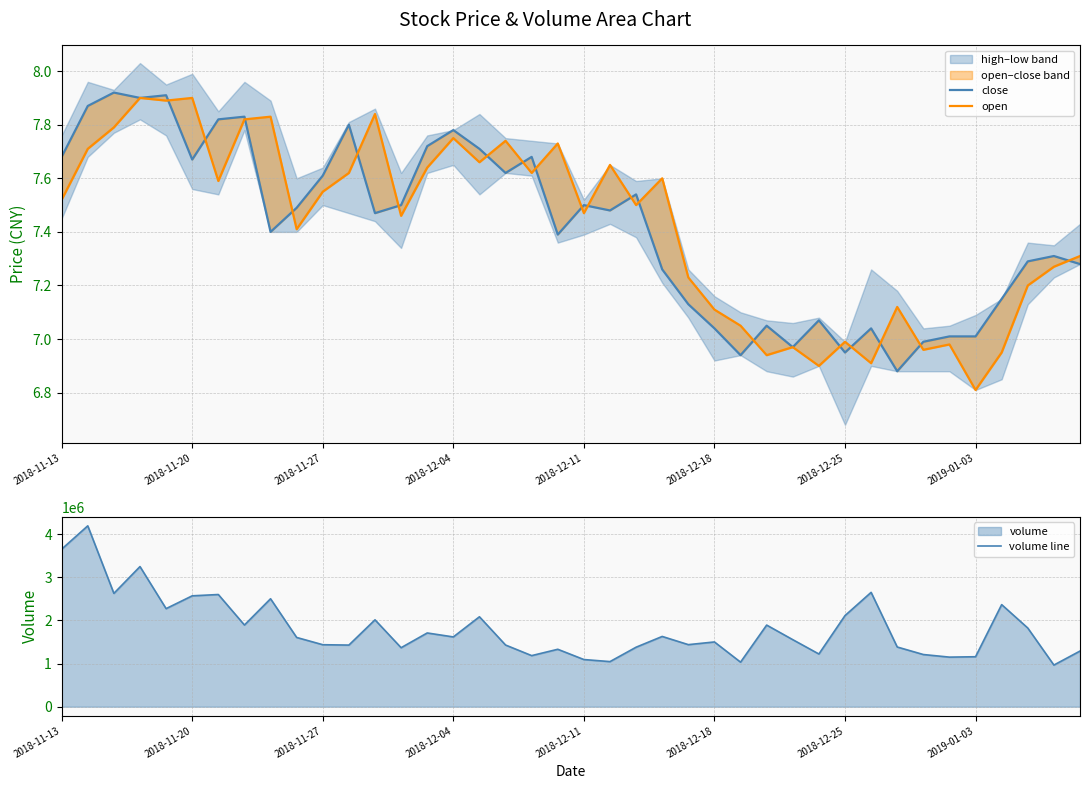

Read the open value at 33.

7.0